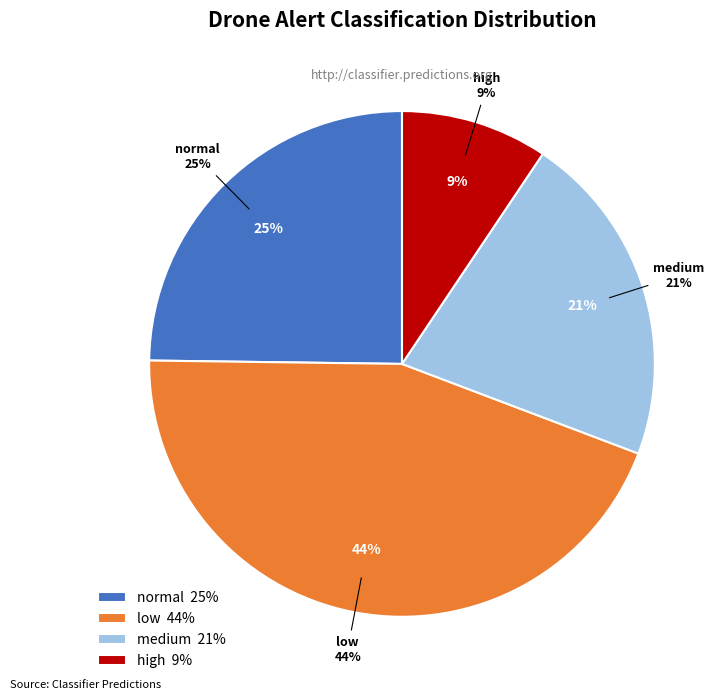

Which has a higher value, low or medium?

low